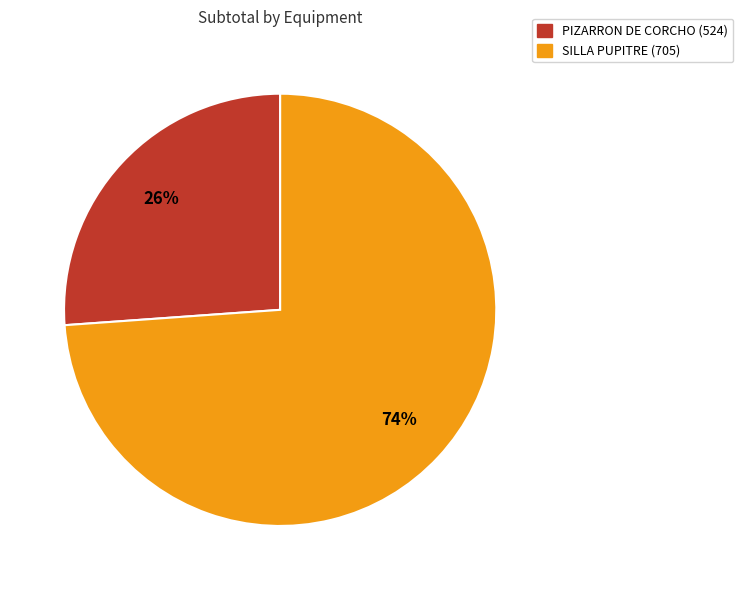

The SILLA PUPITRE (705) slice represents 74% of the pie. True or false?

True